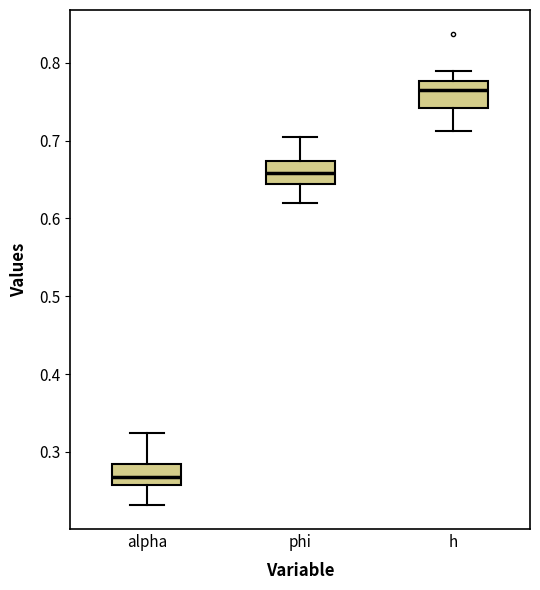

Where does the lower whisker of the box for phi end on the y-axis? The values are not printed on the chart, so give them approximately, as read against the axis.

0.62